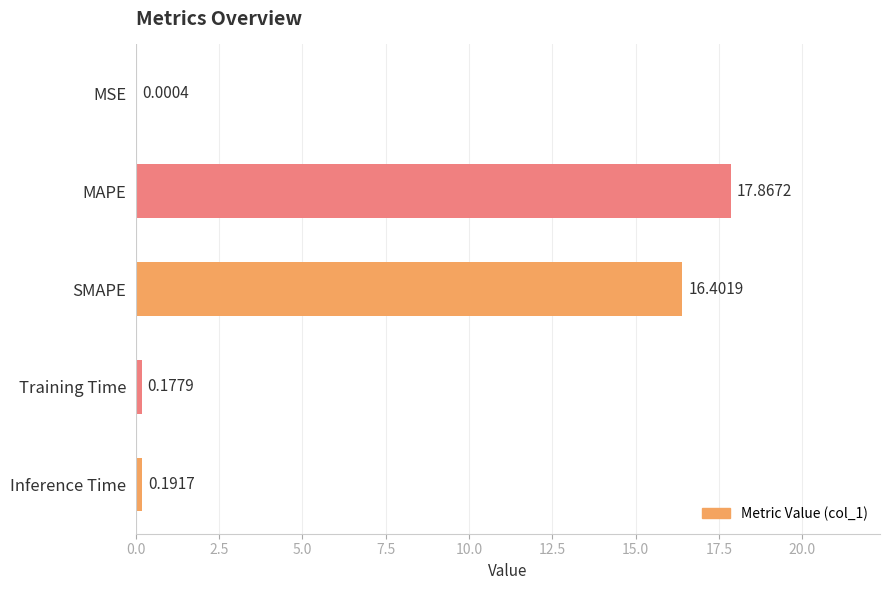

What is the sum of the values at MAPE and SMAPE?

34.3